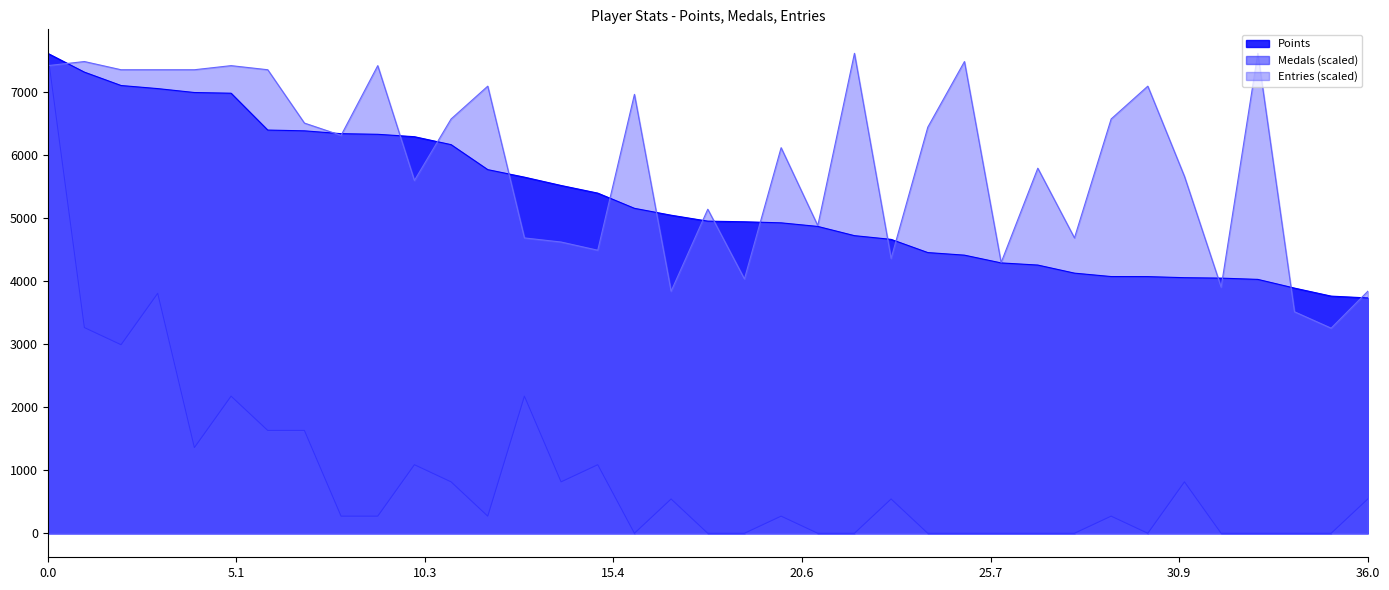

Which series has the largest range (max minus min)?

Medals (scaled)